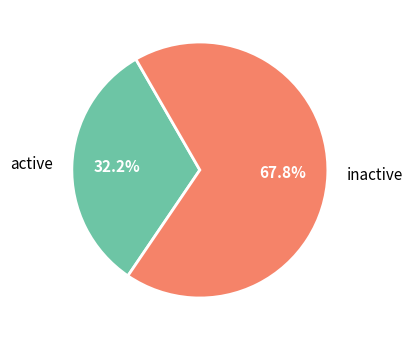

Which category has the biggest portion of the pie?

inactive